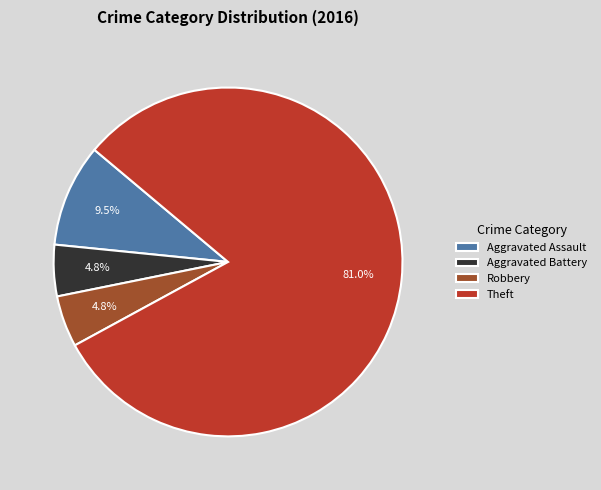

Which category accounts for the majority?

Theft